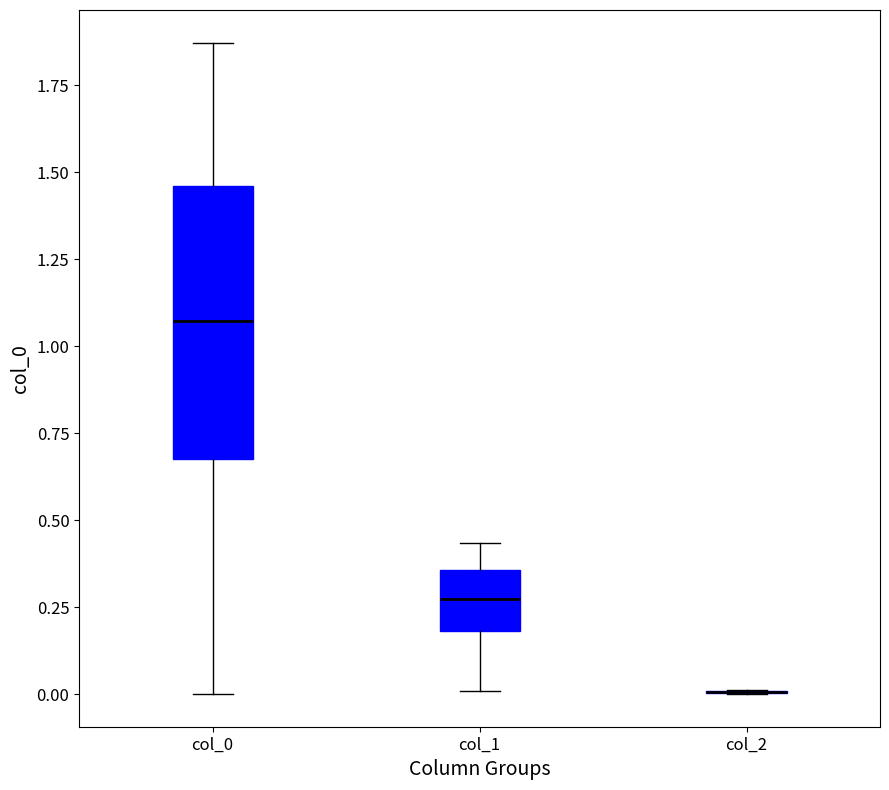

Which box is the tallest, from its lower edge to its upper edge?

col_0